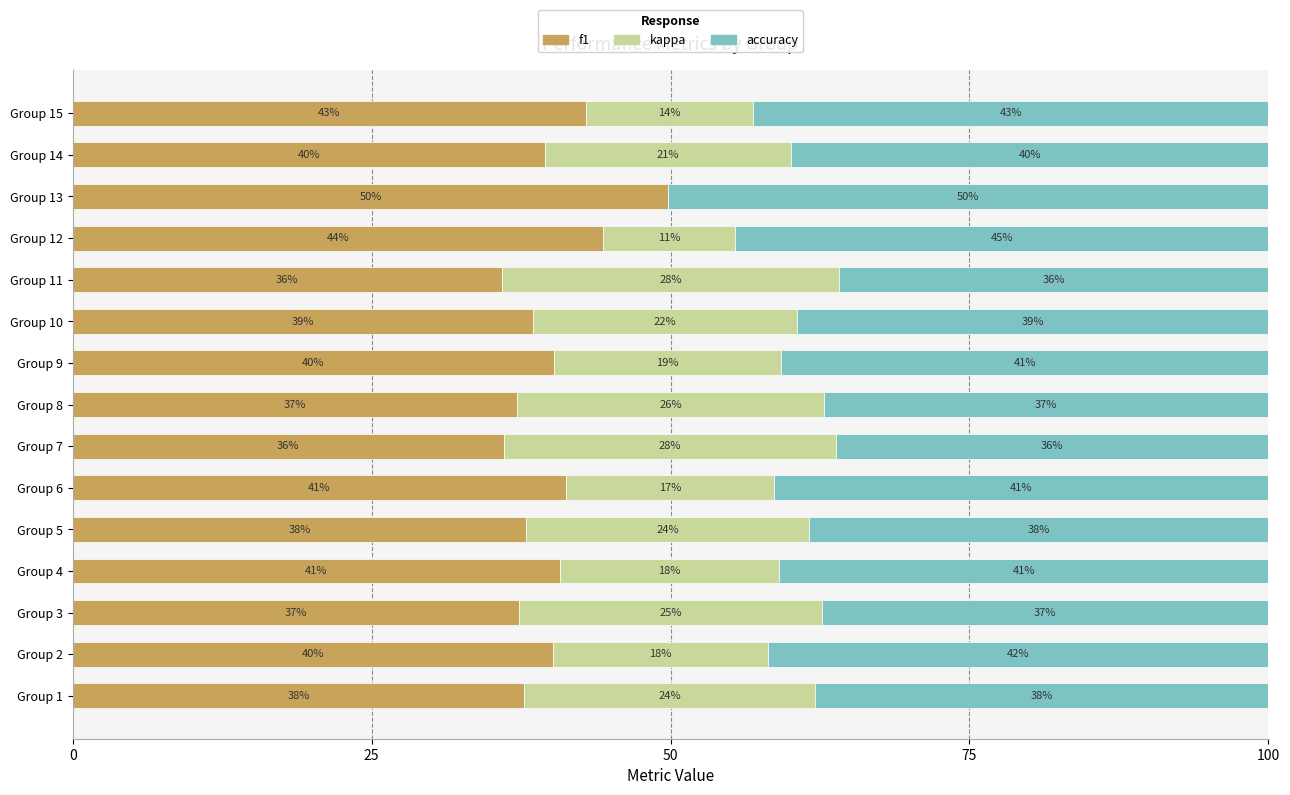

Read the f1 value at Group 12.

44.3